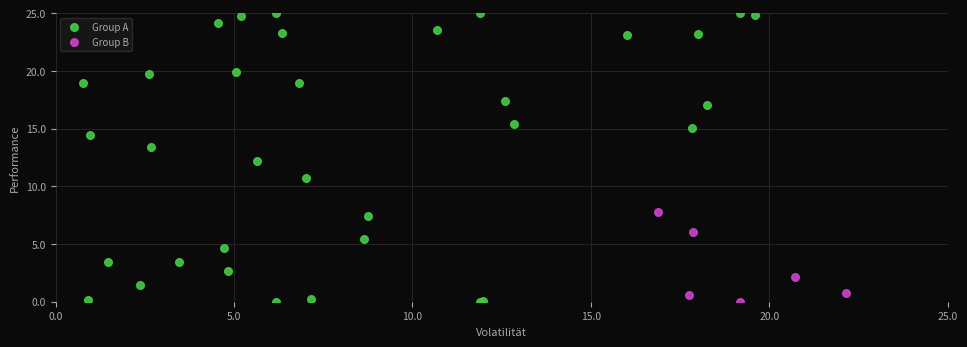

Which series reaches the maximum Y coordinate?

Group A